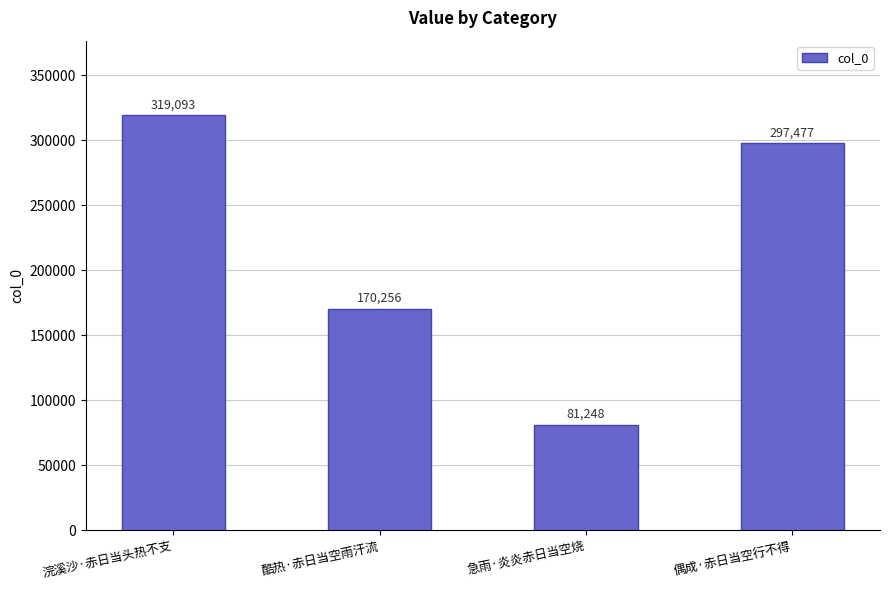

Is it true that the value at 急雨·炎炎赤日当空烧 is 113731?

False